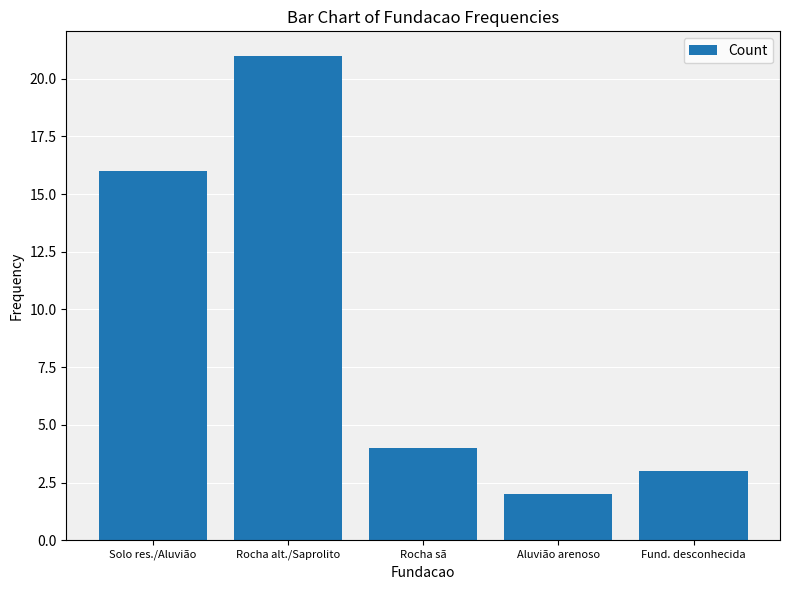

What is the difference between the maximum and minimum values?

19